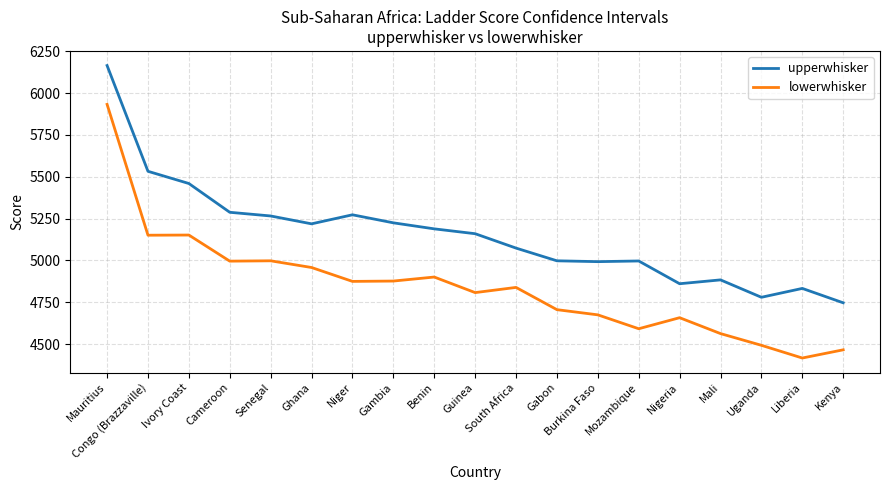

Where does the upperwhisker series first go above 5160?

Mauritius